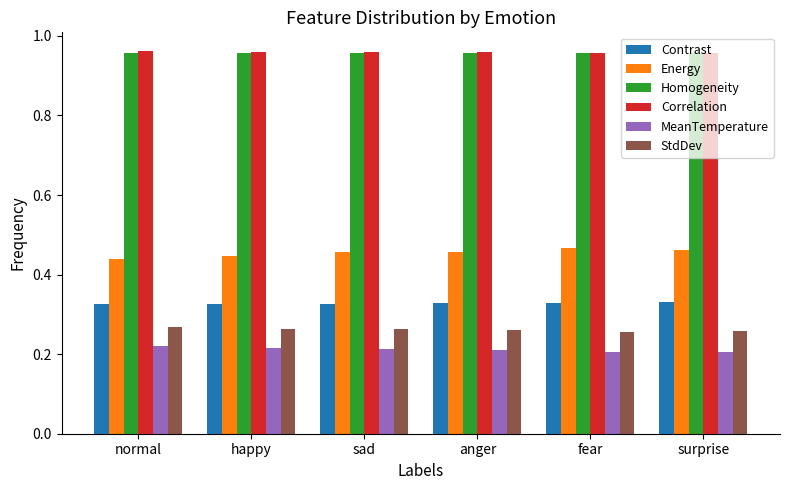

How many groups of bars are there?

6